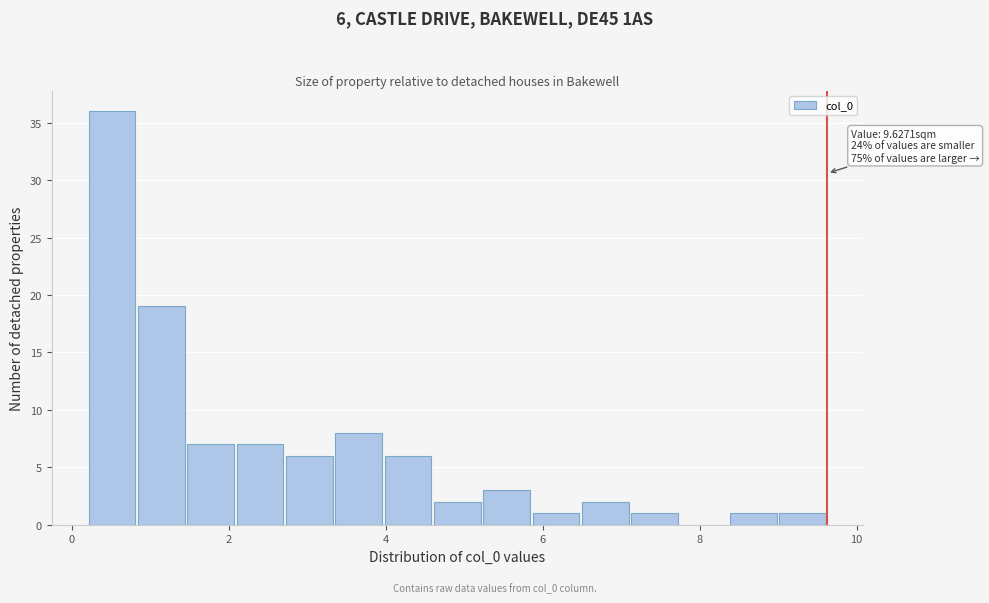

Around what value on the x-axis is the tallest bar? Give the approximate position of its centre, as read against the axis.

0.6